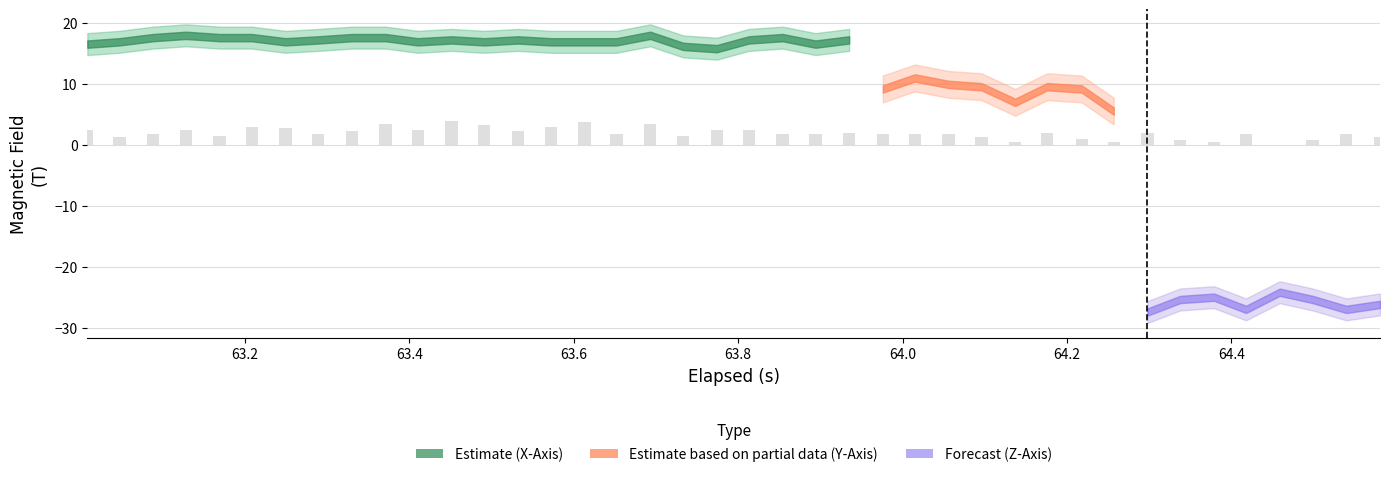

What is the sum of all values?

75.7